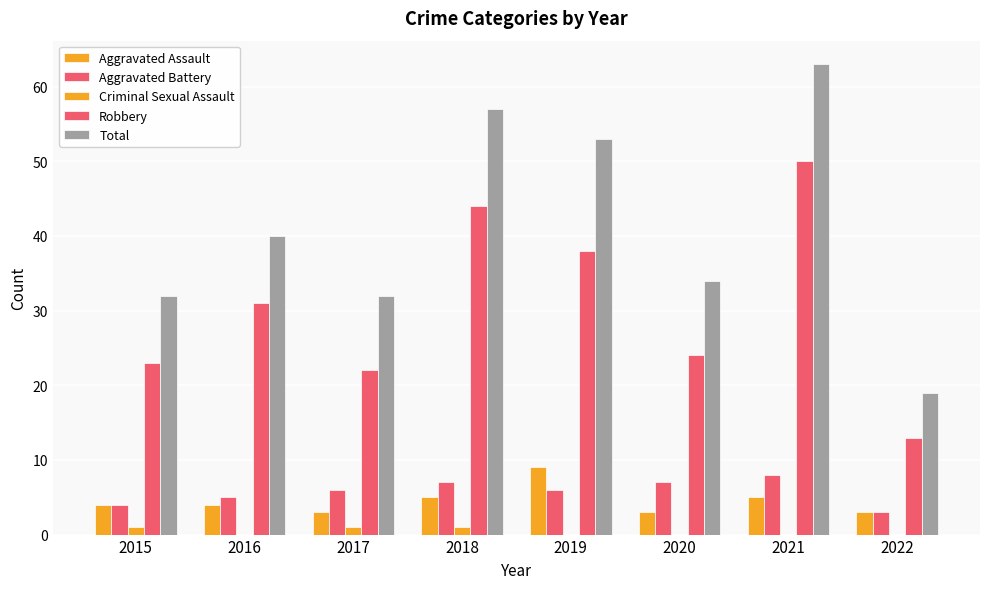

The Total series shows 52 at 2015. True or false?

False